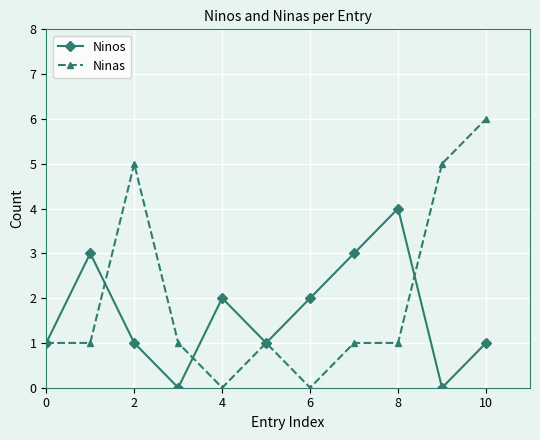

What is the value of the Ninas point at the 10th from the left?

5